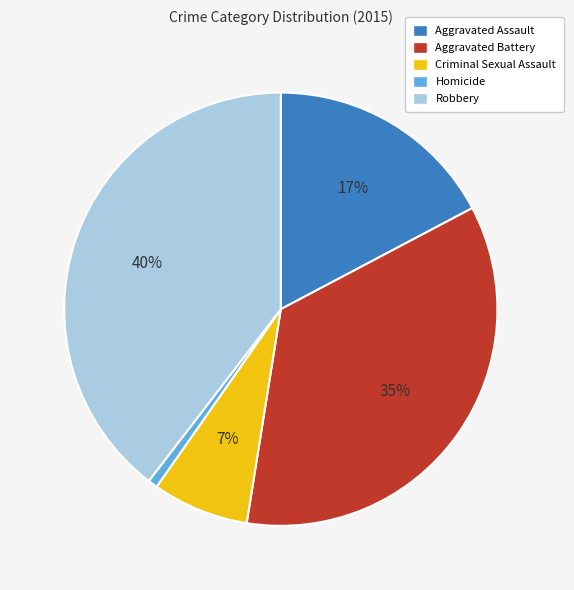

To the nearest percent, what is the difference between the Criminal Sexual Assault and Aggravated Assault slice percentages?

10%